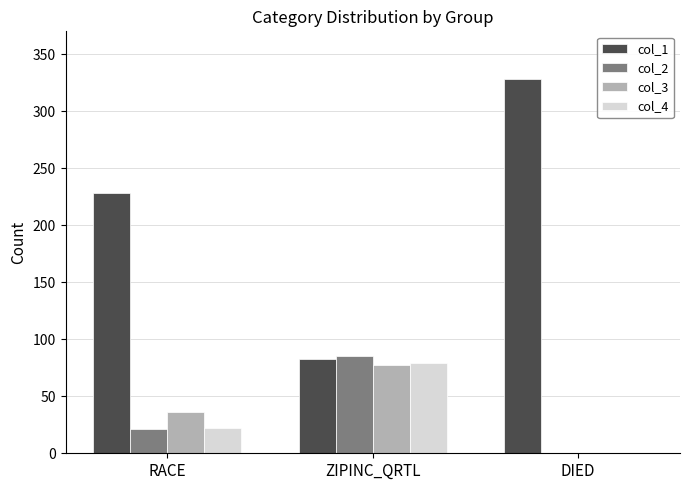

Is the value of col_2 at DIED greater than the value of col_3 at ZIPINC_QRTL?

No